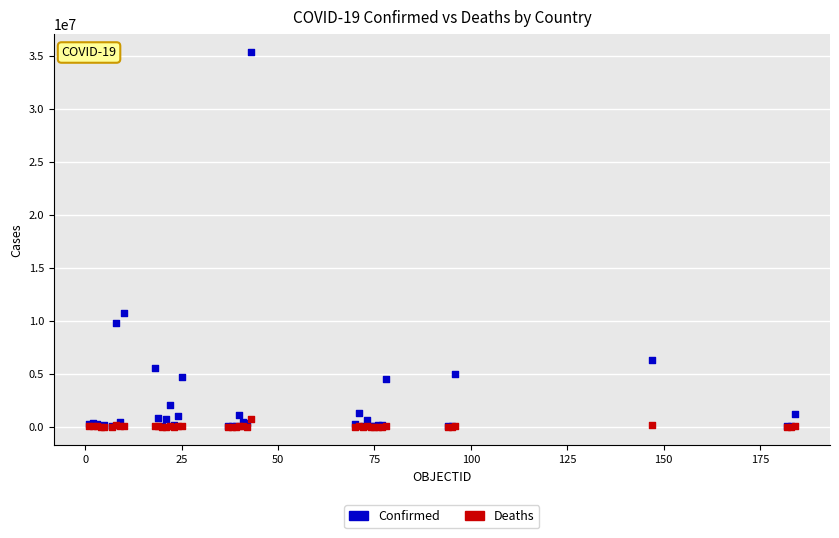

Across all series, what Y value is closest to 17651079?

10743934